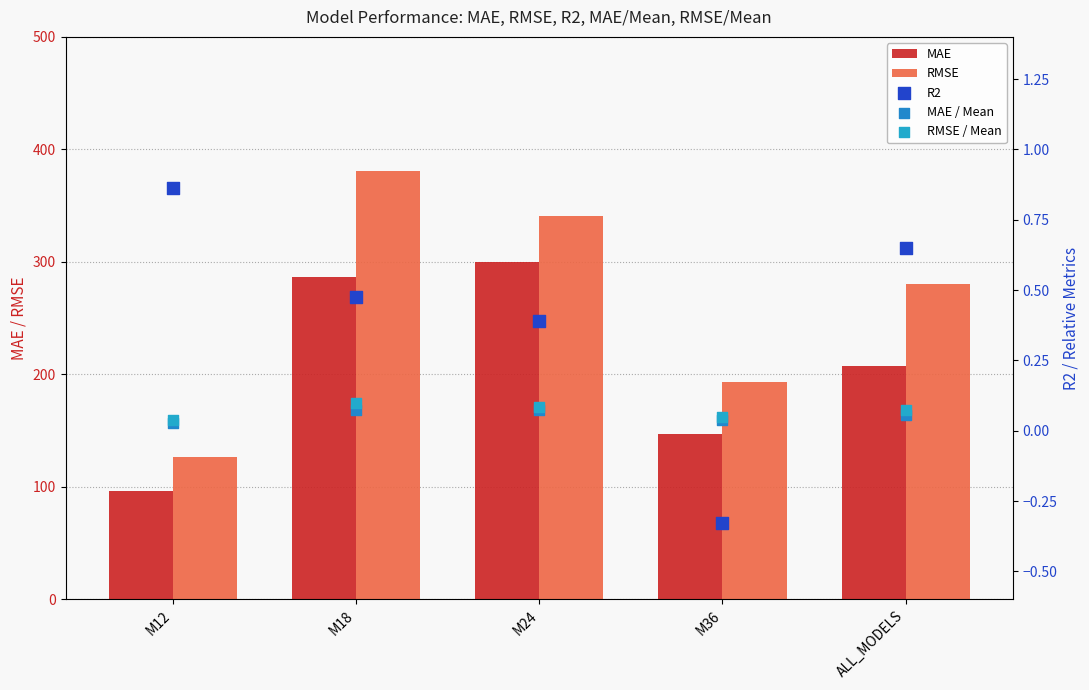

Is the value of MAE / Mean at M24 greater than the value of R2 at M18?

No